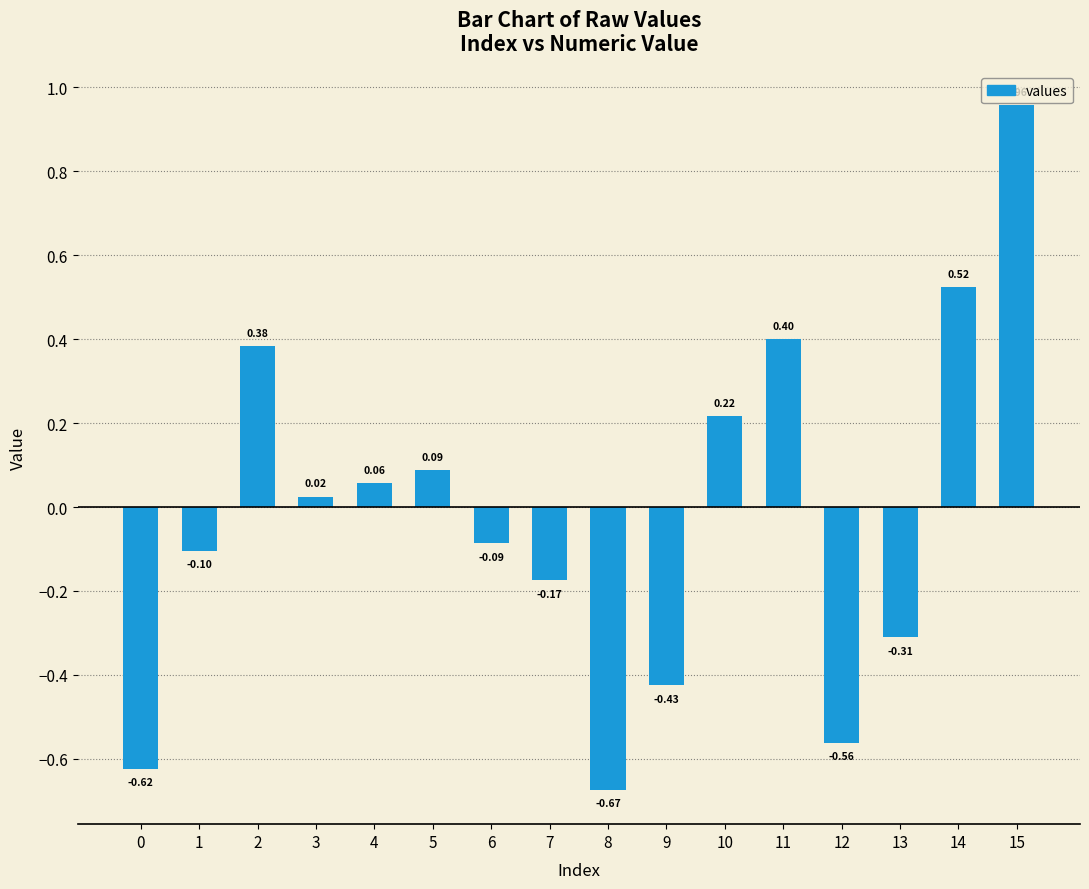

Which has a higher value, 3 or 6?

3